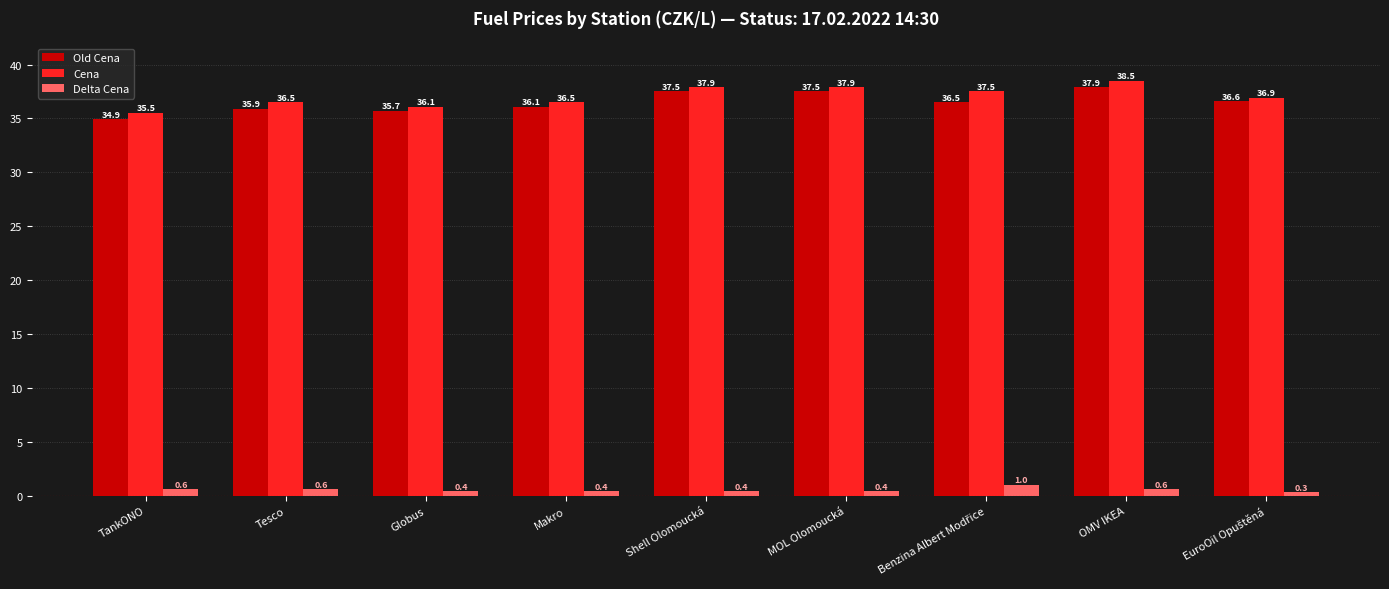

Which series has the largest total across all categories?

Cena